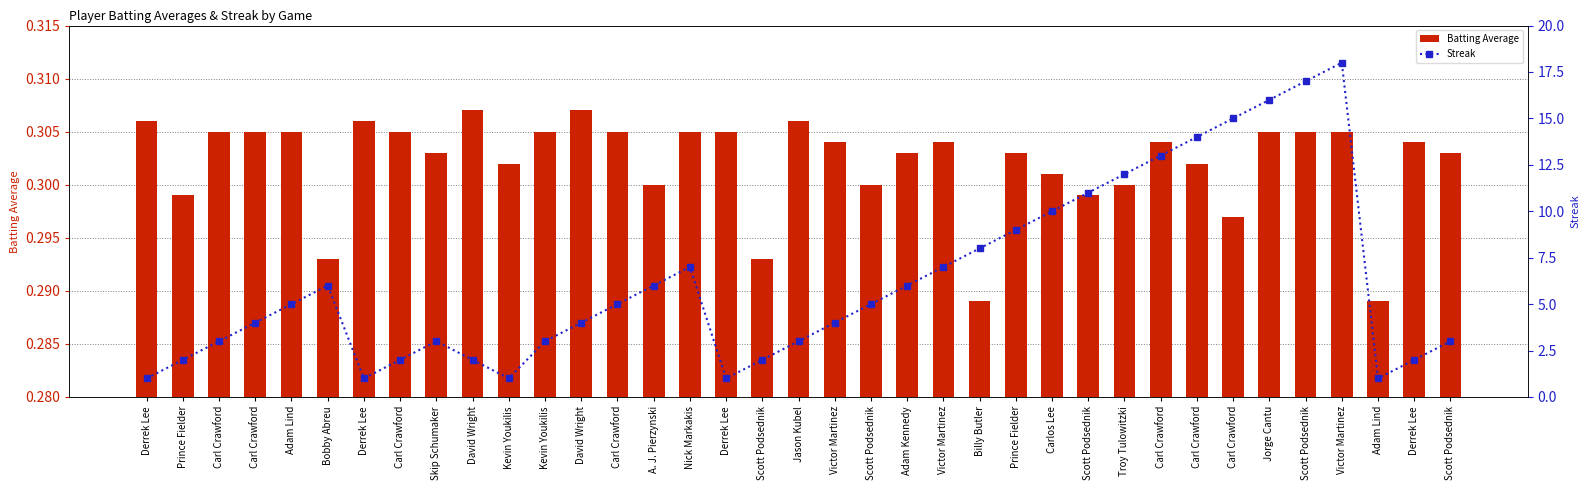

Between David Wright and Scott Podsednik, which series saw the biggest shift?

Streak